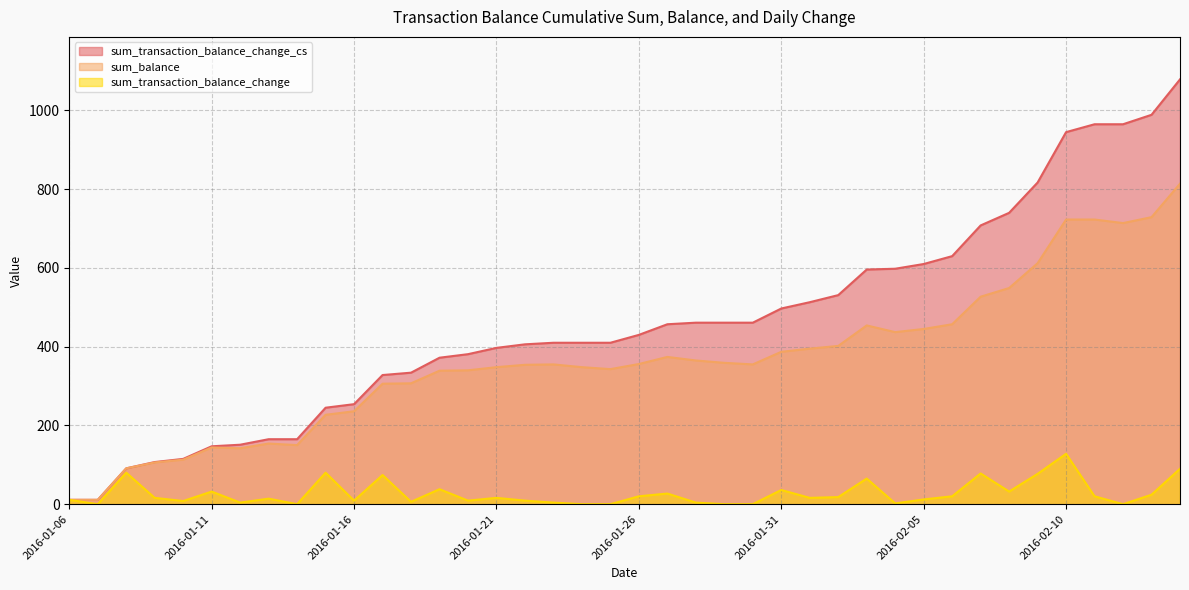

What value does the sum_transaction_balance_change_cs series have at 2016-02-01?

513